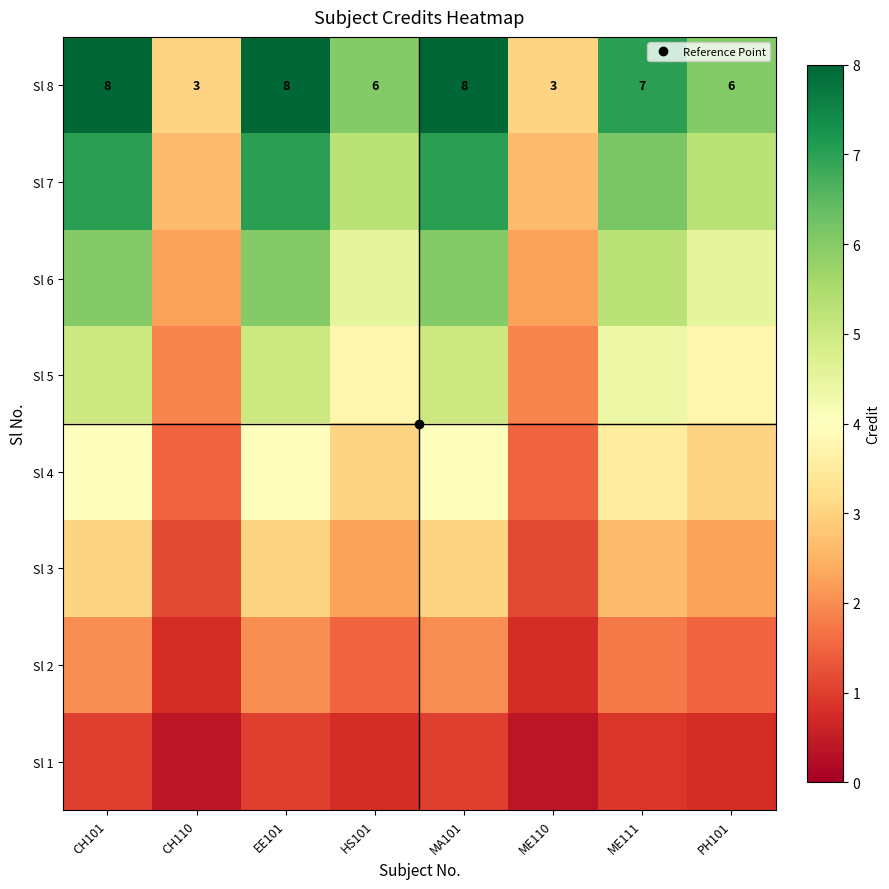

What is the average value of the Sl 5 series?

3.8